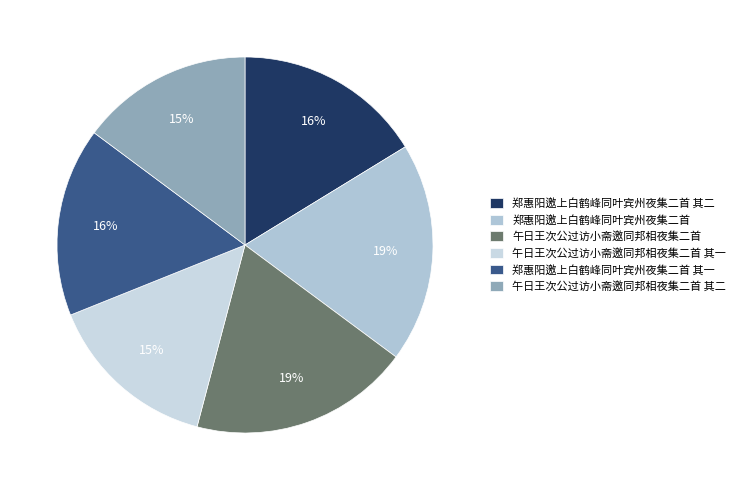

Rank the categories by value from highest to lowest.

午日王次公过访小斋邀同邦相夜集二首, 郑惠阳邀上白鹤峰同叶宾州夜集二首, 郑惠阳邀上白鹤峰同叶宾州夜集二首 其二, 郑惠阳邀上白鹤峰同叶宾州夜集二首 其一, 午日王次公过访小斋邀同邦相夜集二首 其二, 午日王次公过访小斋邀同邦相夜集二首 其一